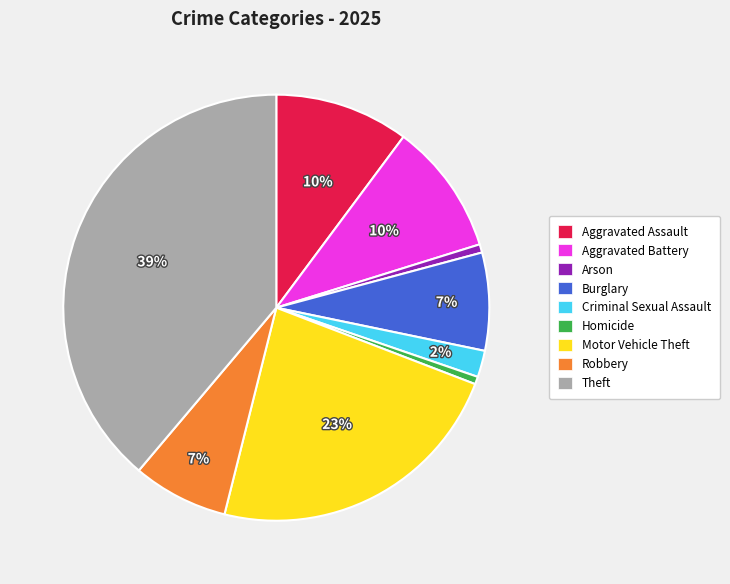

The Burglary slice represents 7% of the pie. True or false?

True